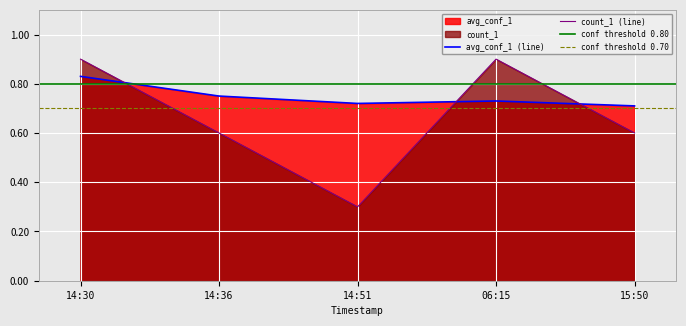

At how many categories does at least one series exceed 0?

5